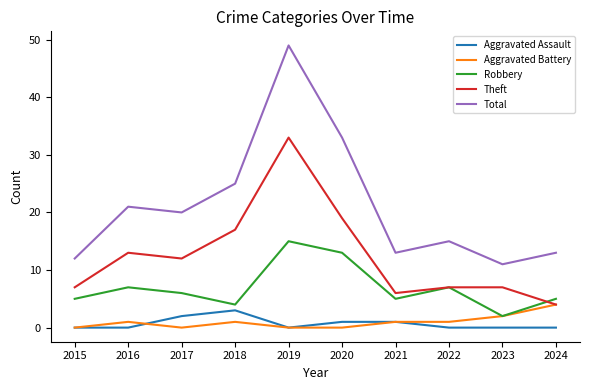

Where is the first local minimum for Robbery?

2018